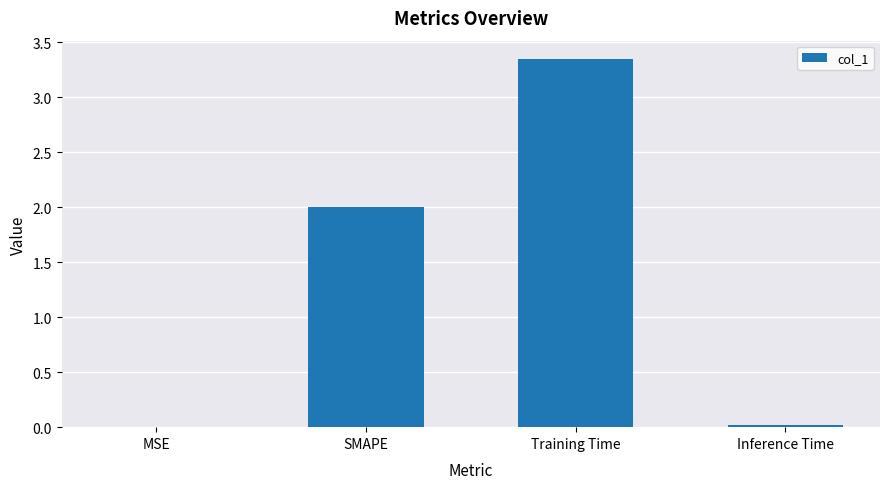

The value at Training Time is 4.8. True or false?

False